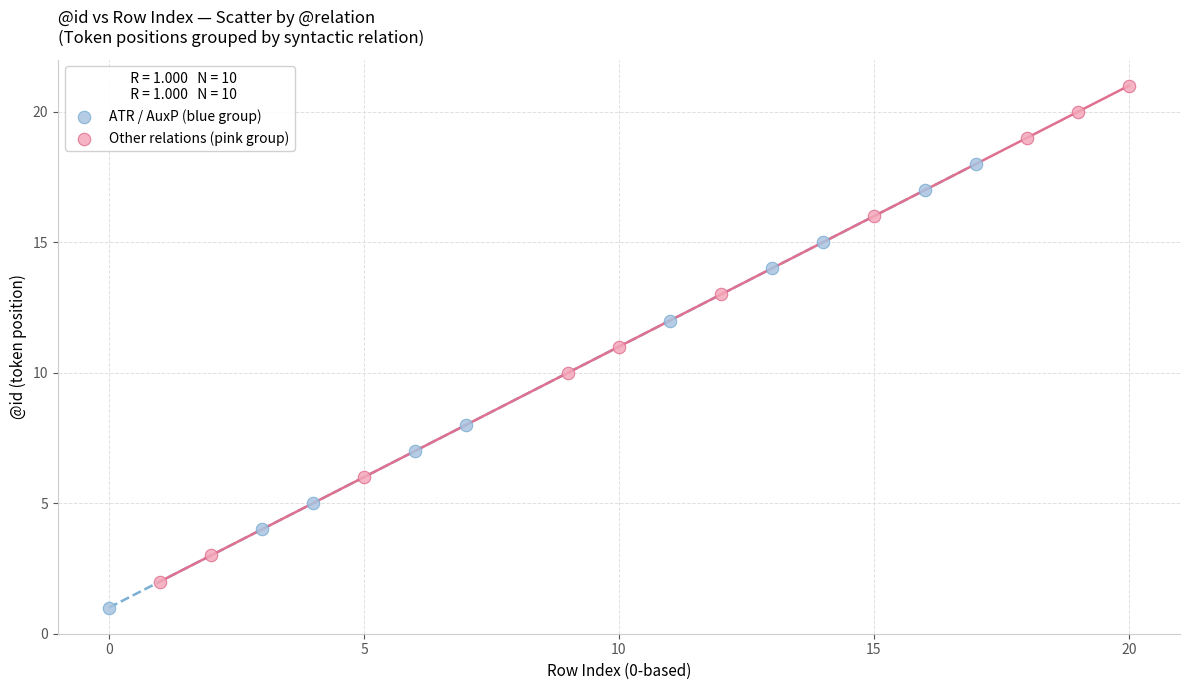

Which series contains the highest Y value?

Other relations (pink group)